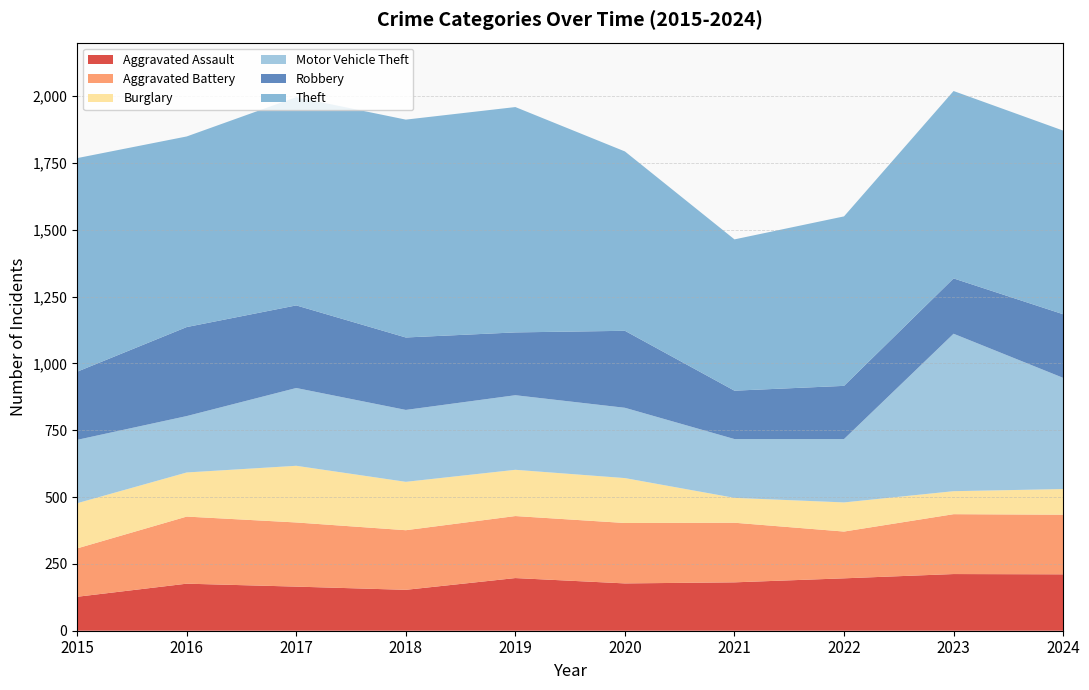

Reading left to right, list all the values displayed in this chart.

Aggravated Assault: 127	176	165	153	197	177	181	196	212	211
Aggravated Battery: 181	251	240	223	232	226	223	175	224	223
Burglary: 169	165	212	181	173	168	93	109	86	96
Motor Vehicle Theft: 237	211	291	269	279	263	220	237	589	416
Robbery: 255	333	309	271	235	288	181	199	207	238
Theft: 799	713	779	815	843	671	566	634	701	687